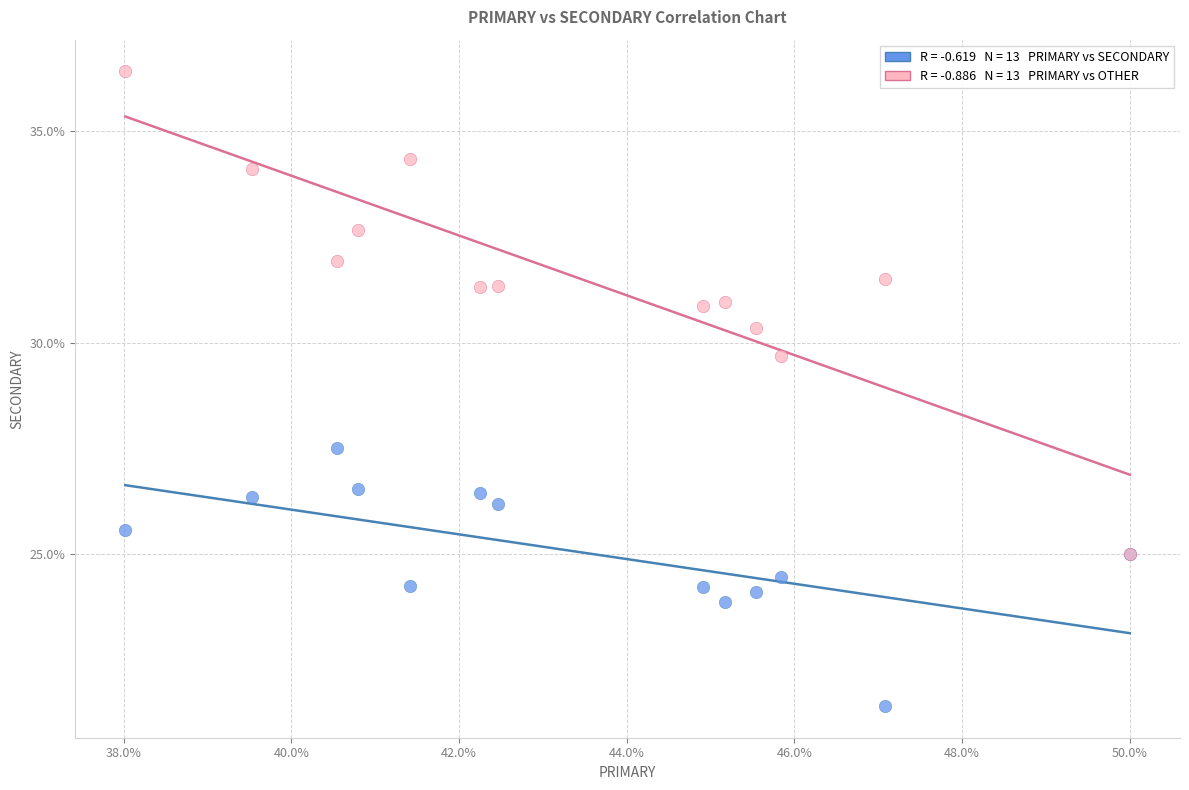

Across all series, what Y value is closest to 28?

27.5